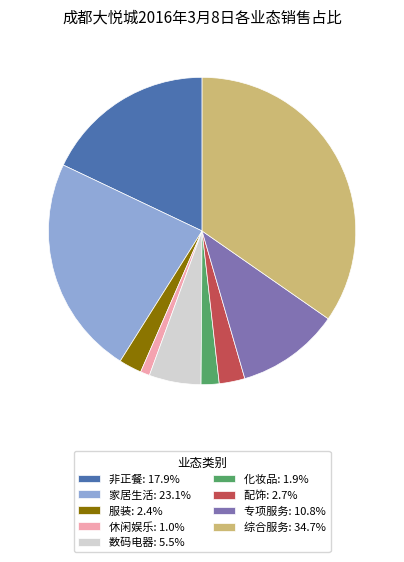

Combined, do 家居生活: 23.1% and 休闲娱乐: 1.0% account for over 50%?

No